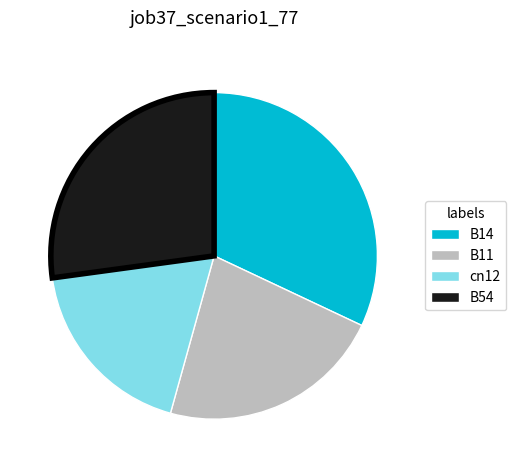

Does any single category account for the majority?

No